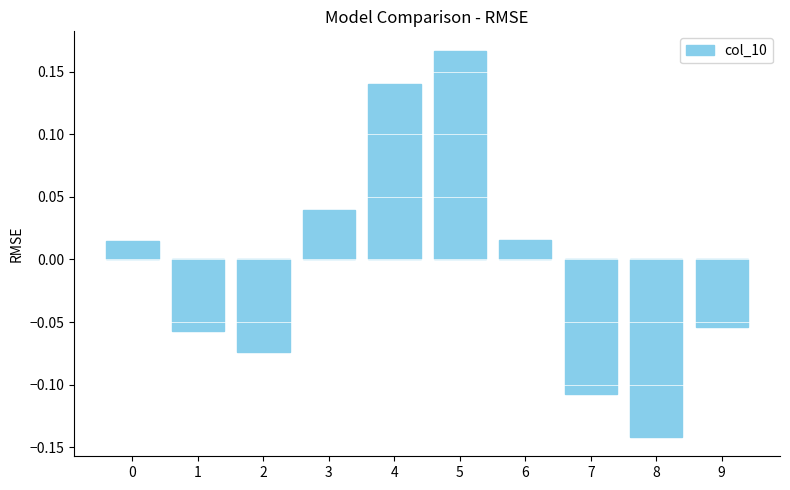

Which label corresponds to the largest value in the chart?

5